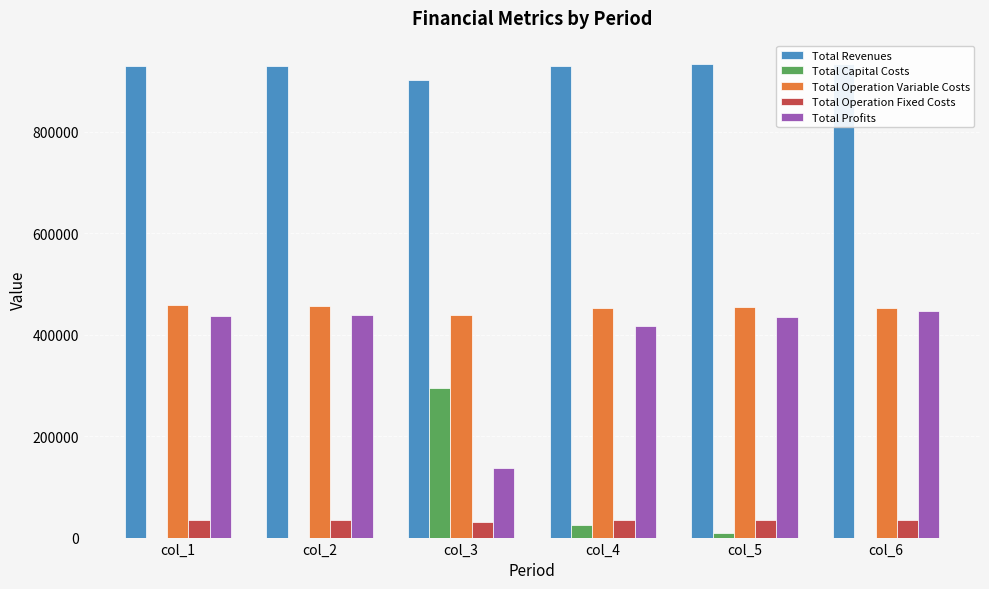

How many distinct data groups are displayed?

5